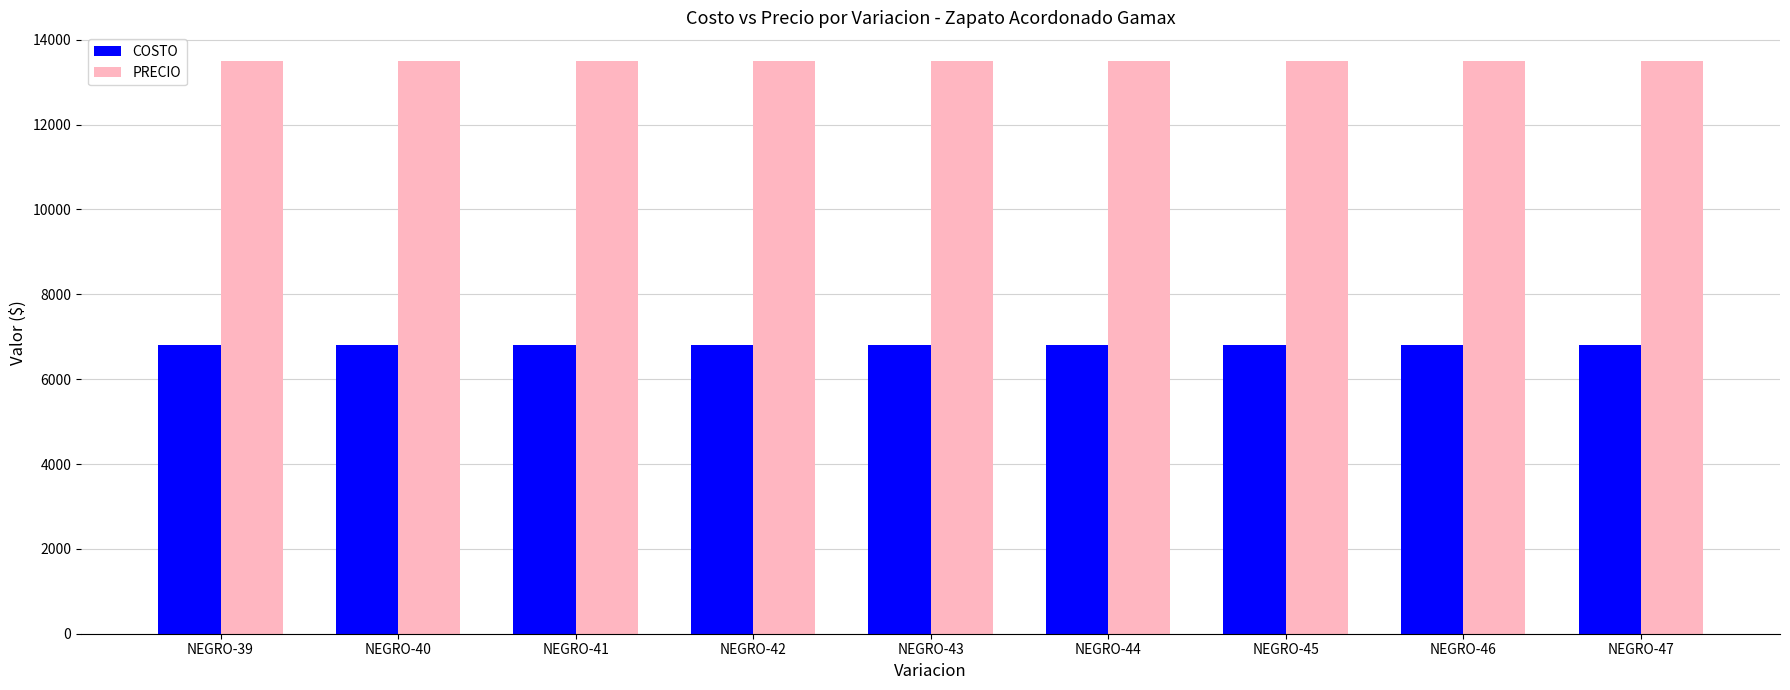

What is the smallest value displayed?

6800